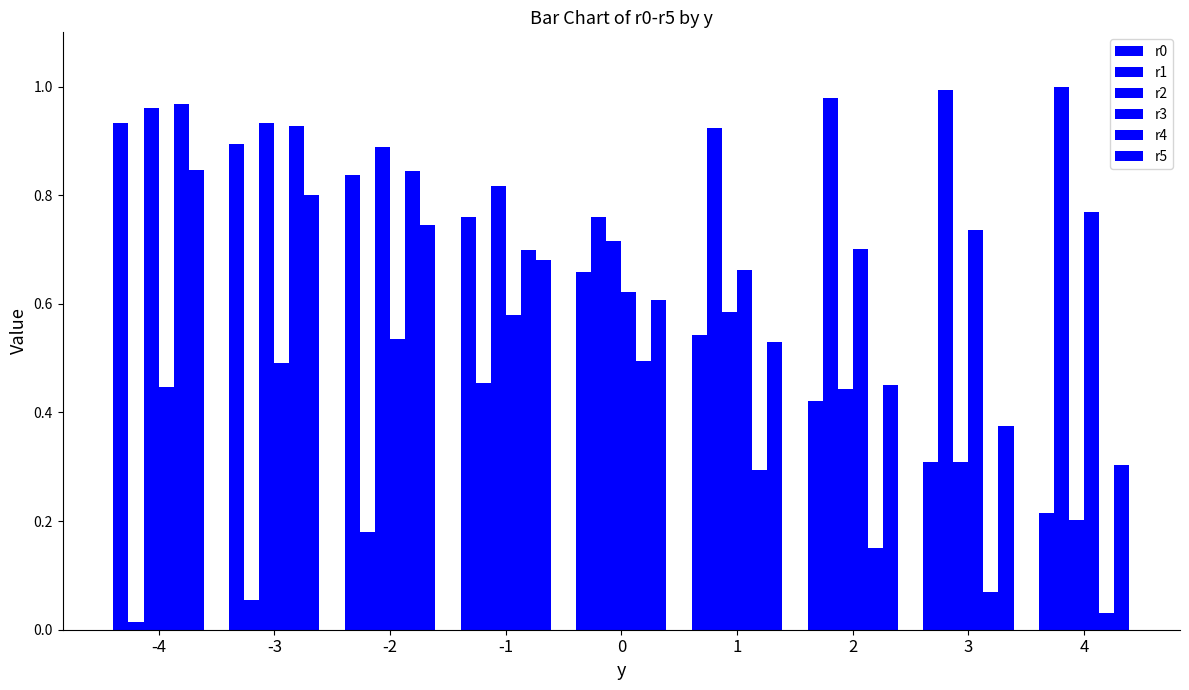

How many bars are there in each group?

6